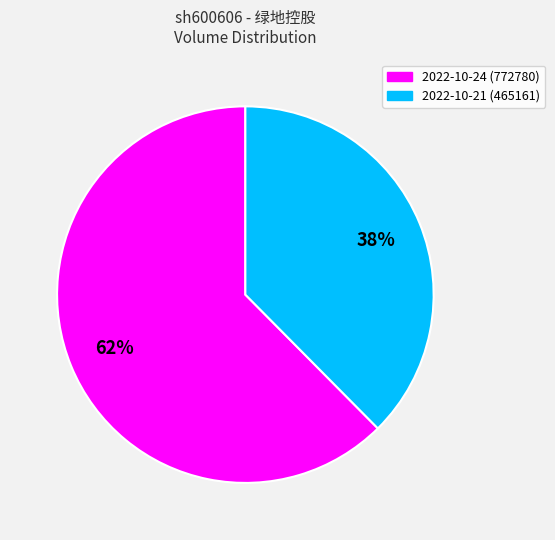

What is the smallest slice in the pie chart?

2022-10-21